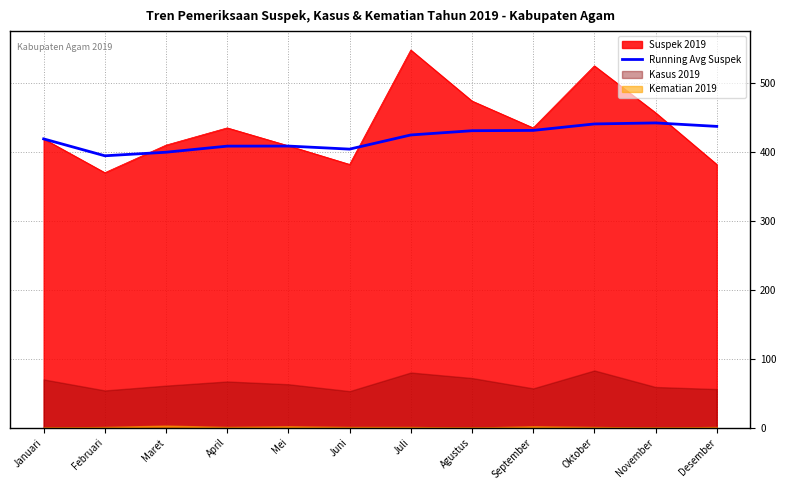

At which label is the value closest to 418?

Januari